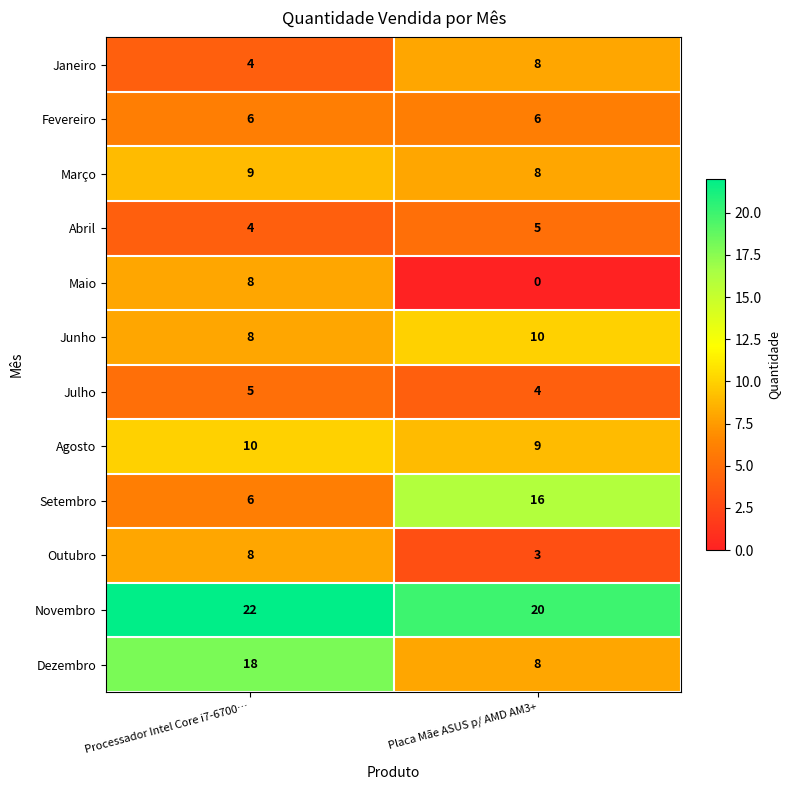

List the labels in order of Setembro value, largest first.

Placa Mãe ASUS p/ AMD AM3+, Processador Intel Core i7-6700…